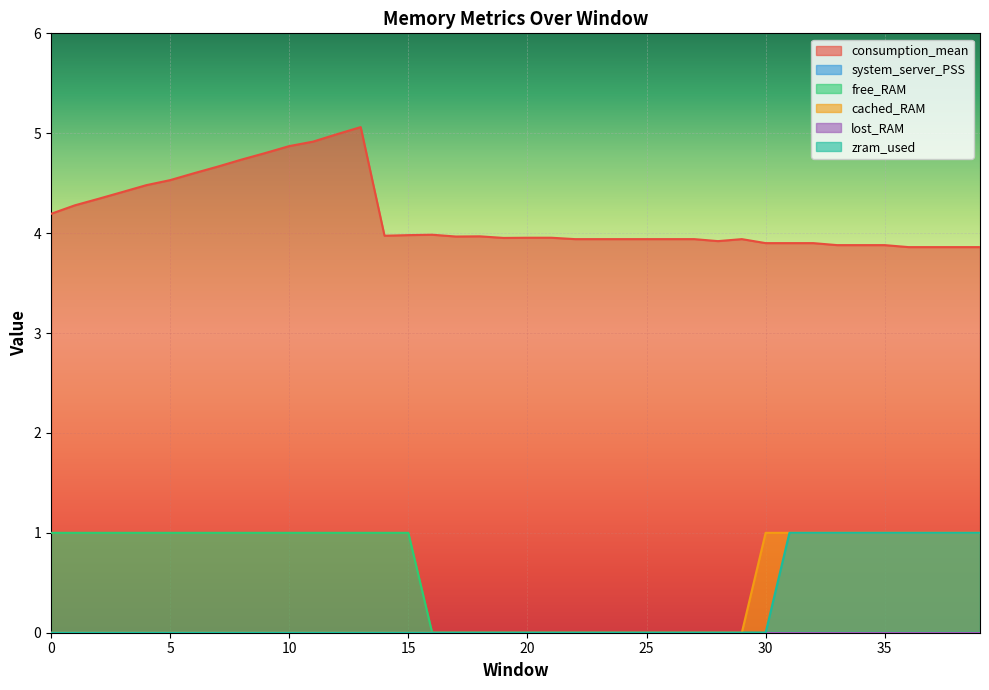

True or false: zram_used and consumption_mean intersect in this chart.

False